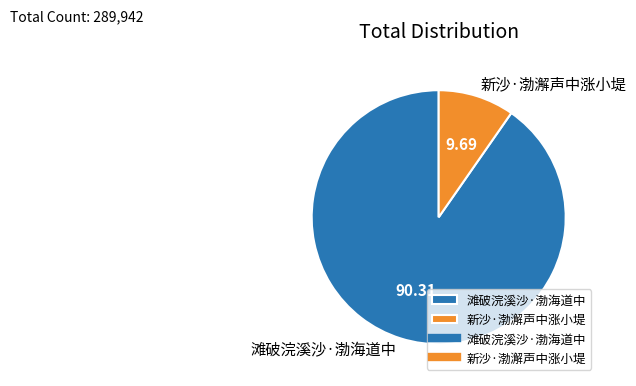

Does any single category account for the majority?

Yes